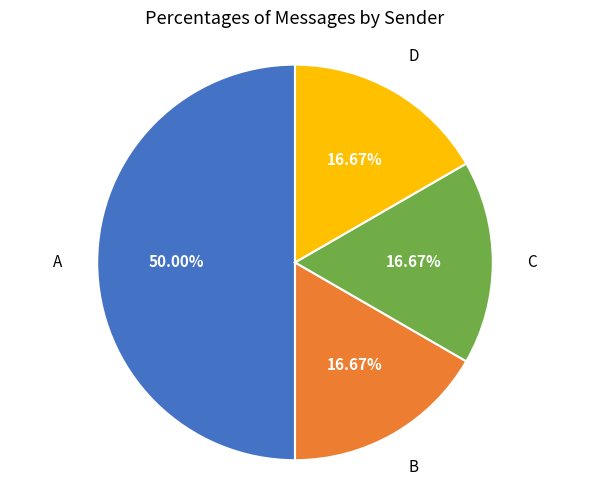

How many slices are in this pie chart?

4